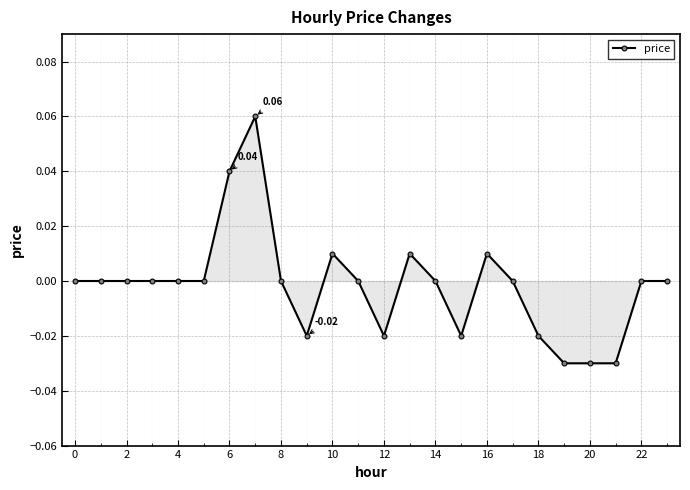

True or false: the data has more than 1 interior local peaks.

True